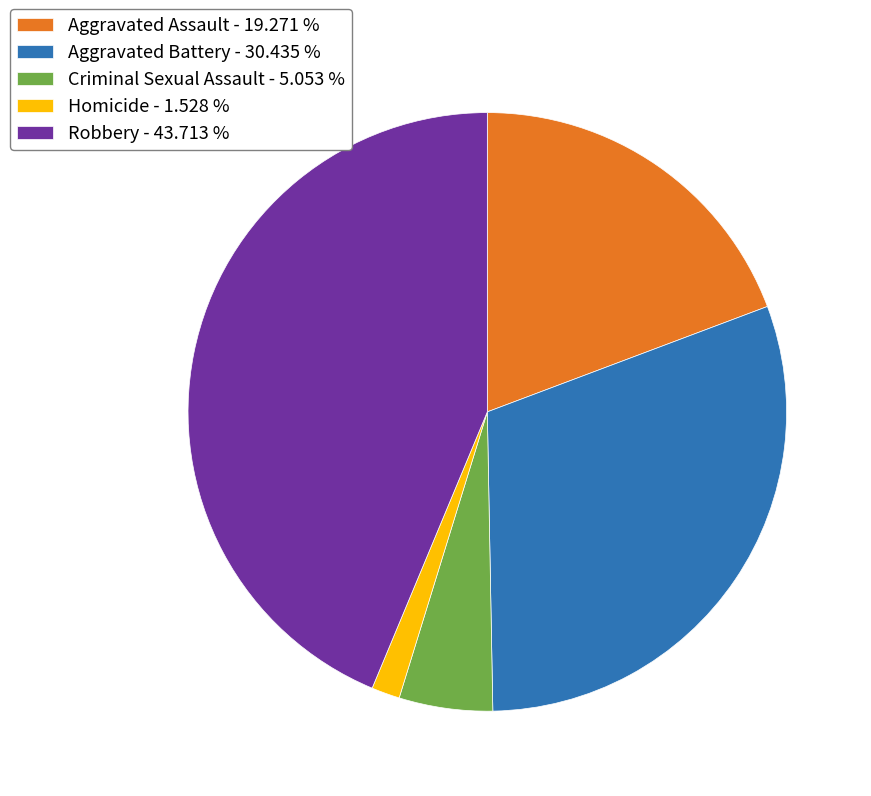

Between Robbery - 43.713 % and Aggravated Assault - 19.271 %, which is larger?

Robbery - 43.713 %